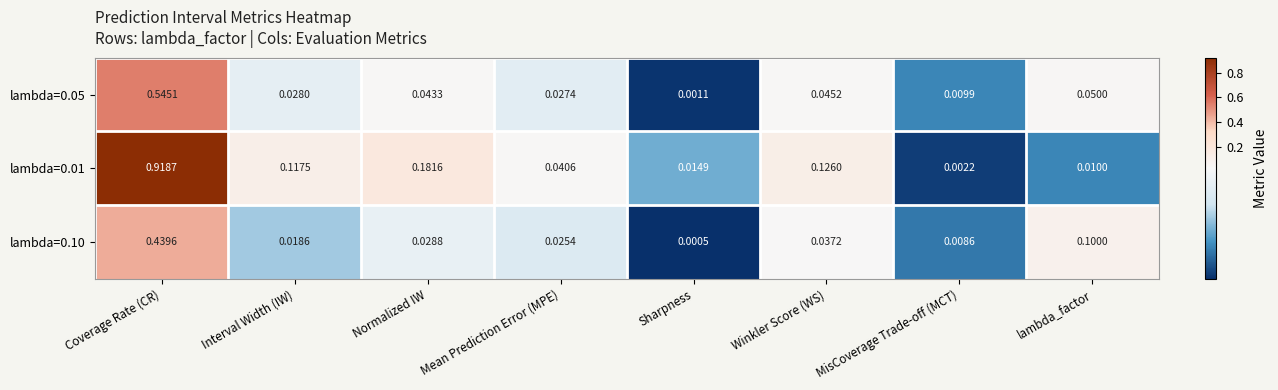

At which label does lambda=0.01 reach its minimum?

MisCoverage Trade-off (MCT)